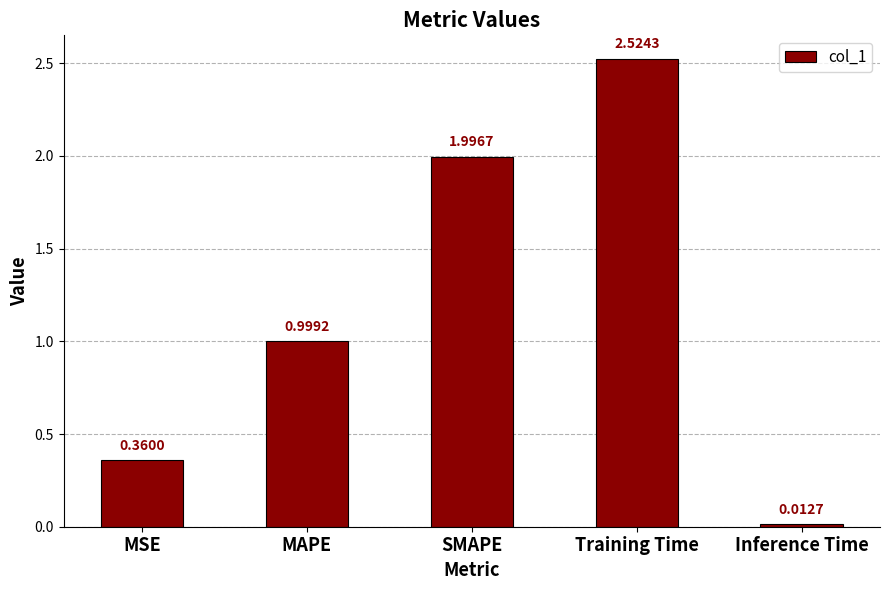

What is the difference between the values at SMAPE and MAPE?

1.0